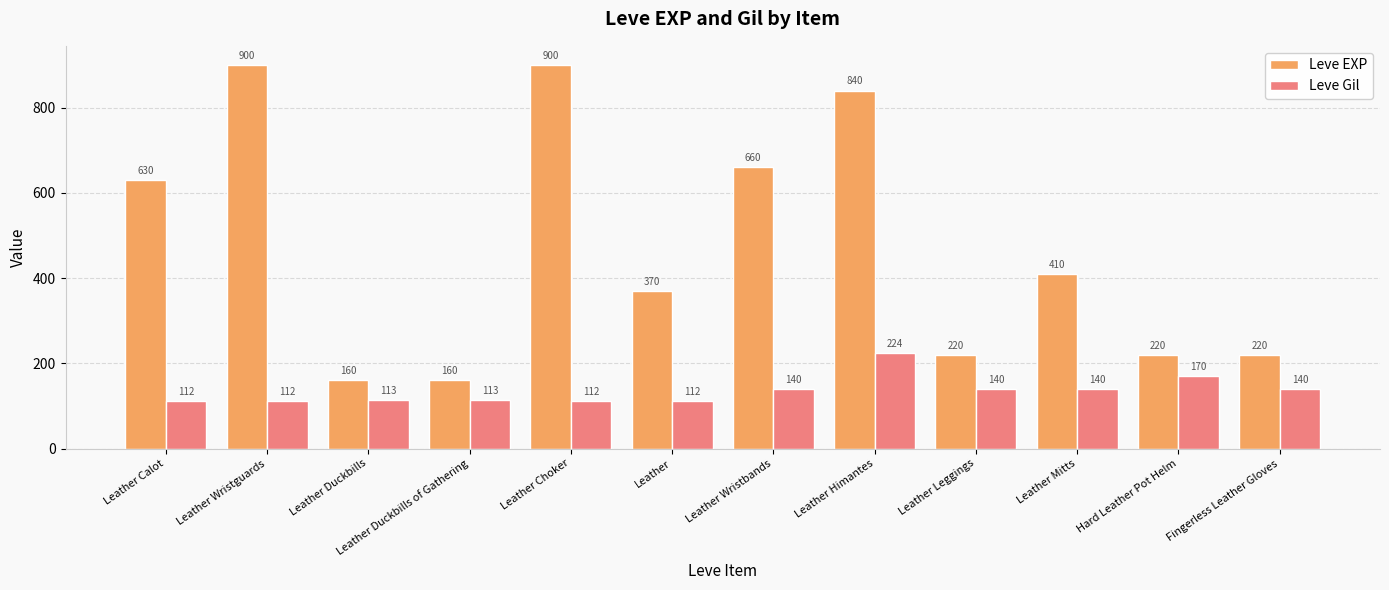

Is the value of Leve EXP at Leather Himantes greater than the value of Leve Gil at Leather?

Yes